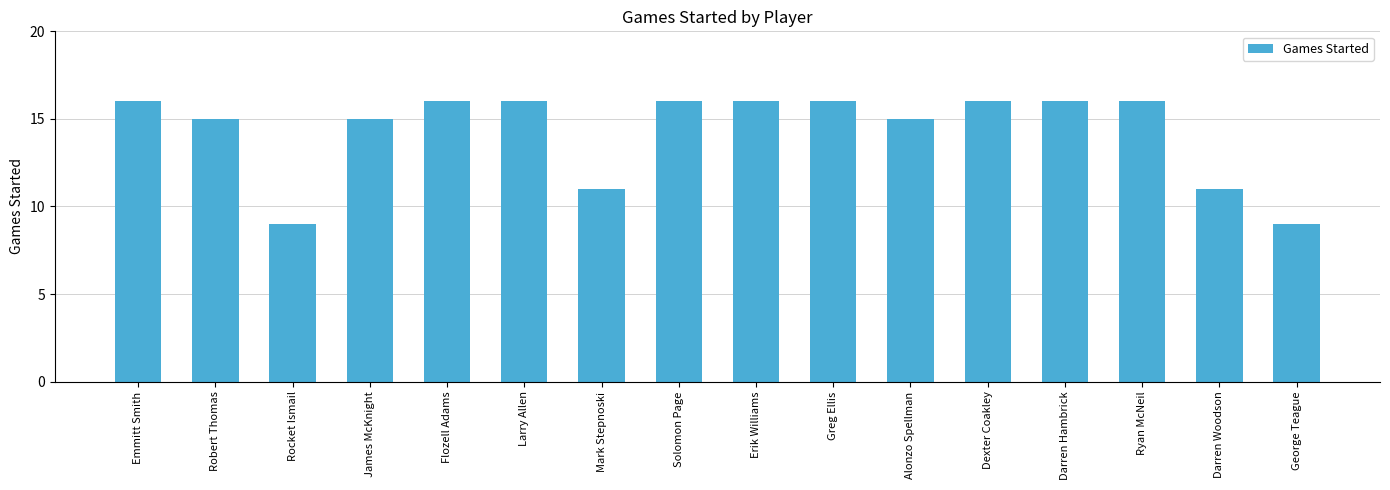

Reading left to right, transcribe all the data shown in this chart.

Emmitt Smith=16	Robert Thomas=15	Rocket Ismail=9	James McKnight=15	Flozell Adams=16	Larry Allen=16	Mark Stepnoski=11	Solomon Page=16	Erik Williams=16	Greg Ellis=16	Alonzo Spellman=15	Dexter Coakley=16	Darren Hambrick=16	Ryan McNeil=16	Darren Woodson=11	George Teague=9